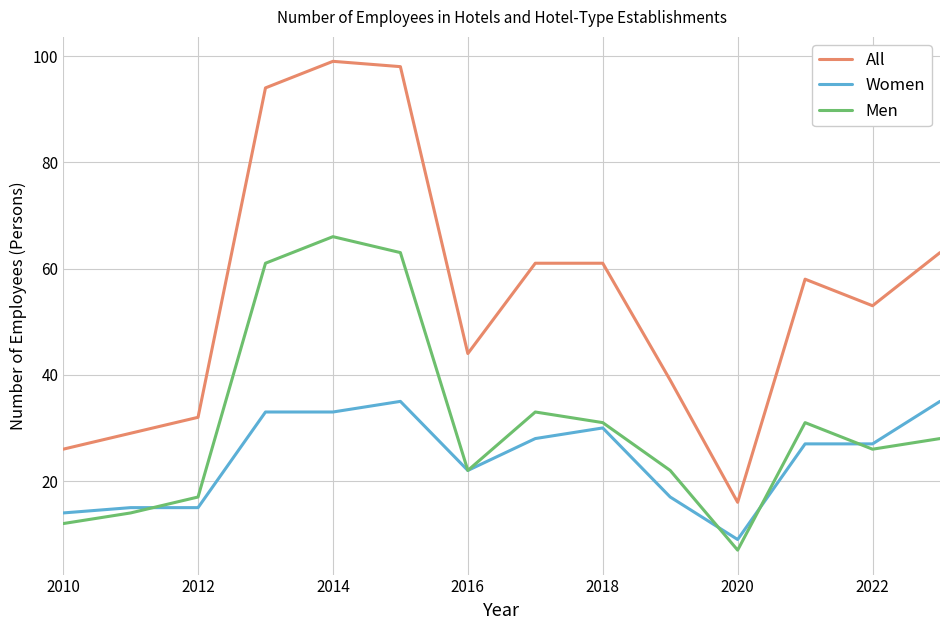

Which series has the widest spread of values?

All